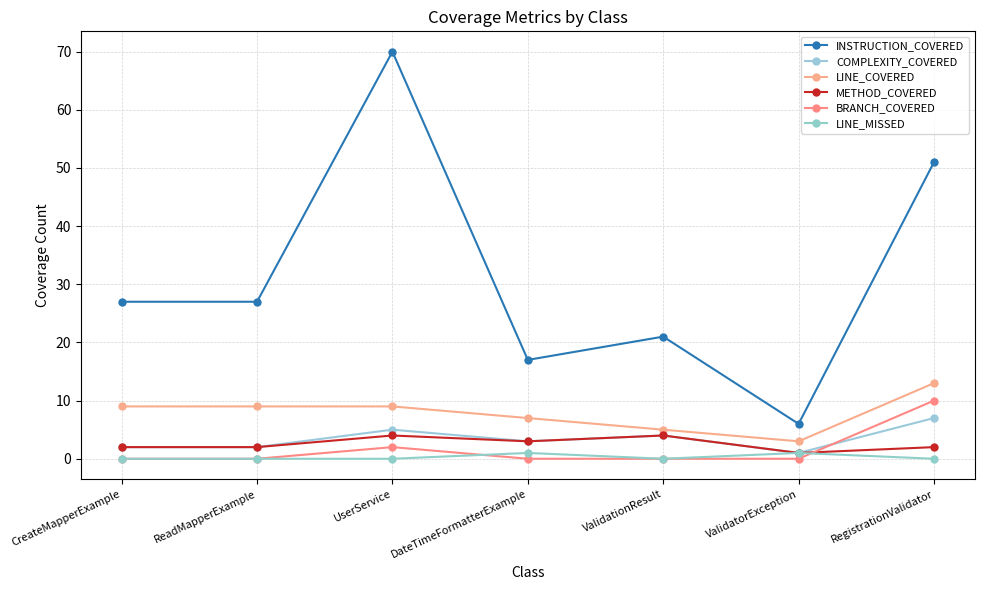

True or false: BRANCH_COVERED has a value of 3 at ValidationResult.

False